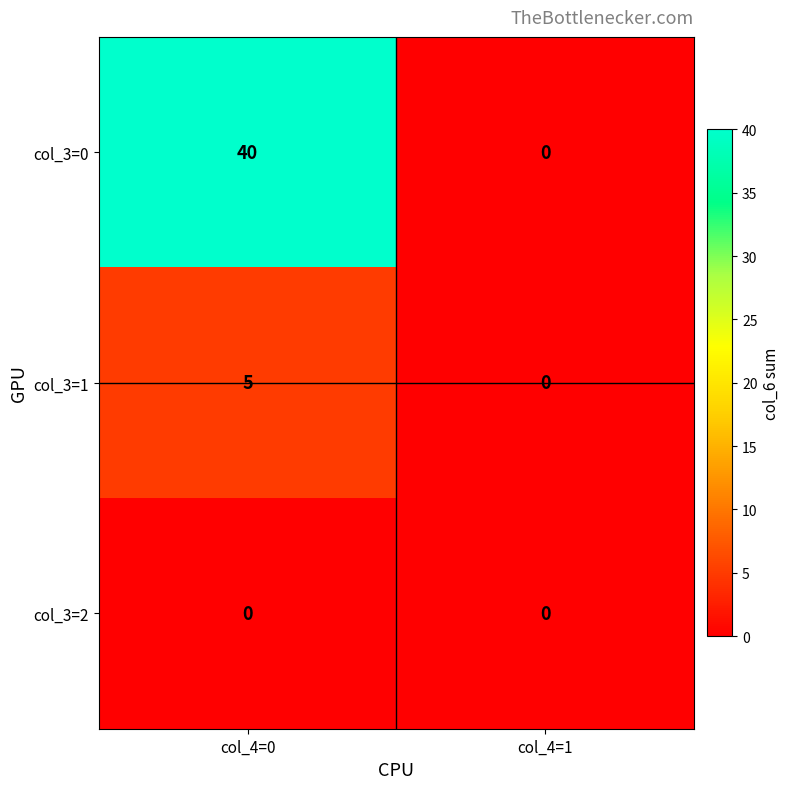

Is it true that col_3=0 equals 40 at col_4=0?

True